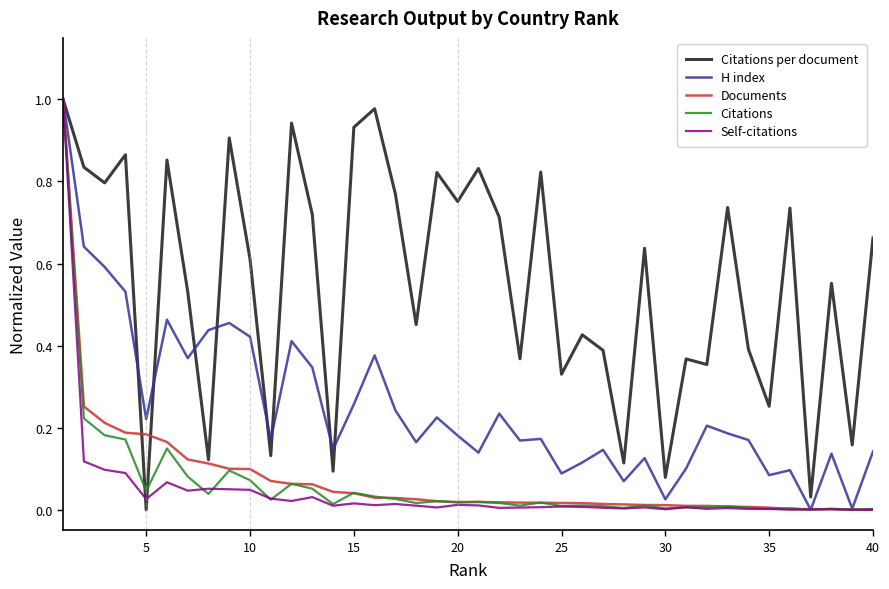

What are all the series names shown in the legend?

Citations per document, H index, Documents, Citations, Self-citations